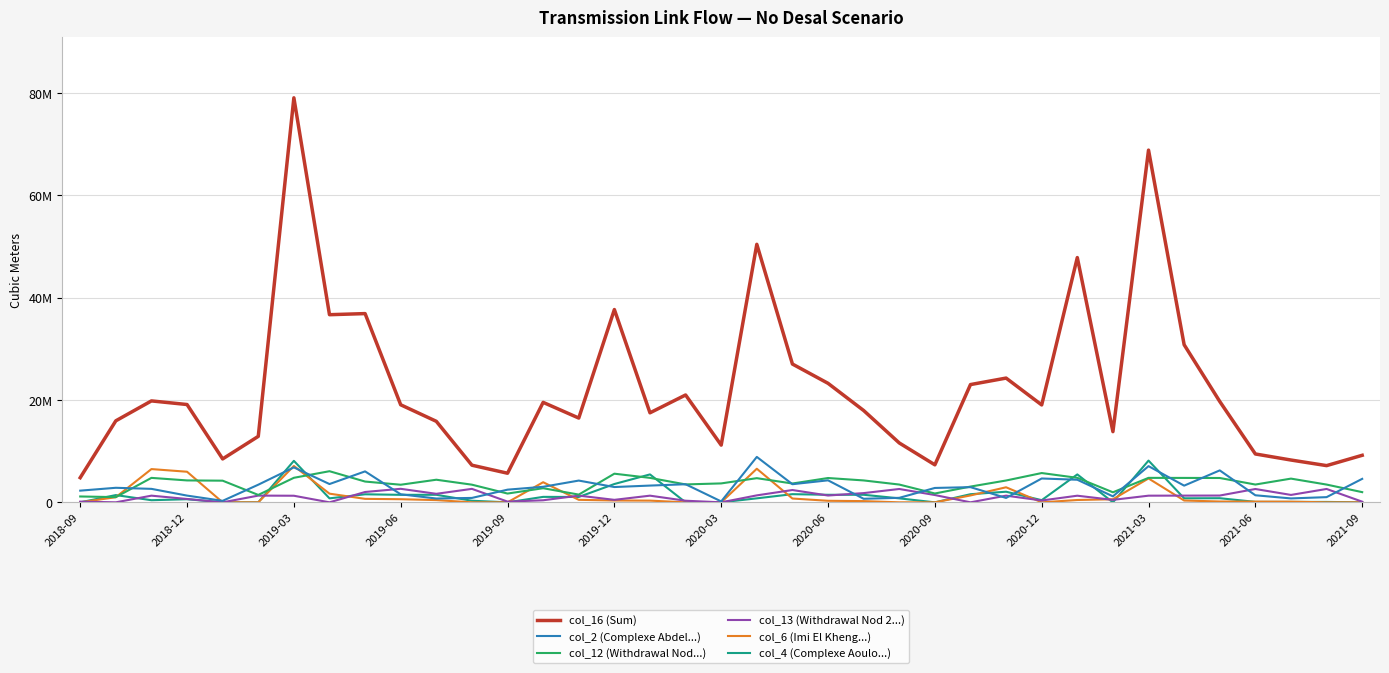

At which category does col_4 (Complexe Aoulo...) reach its first local peak?

2018-12